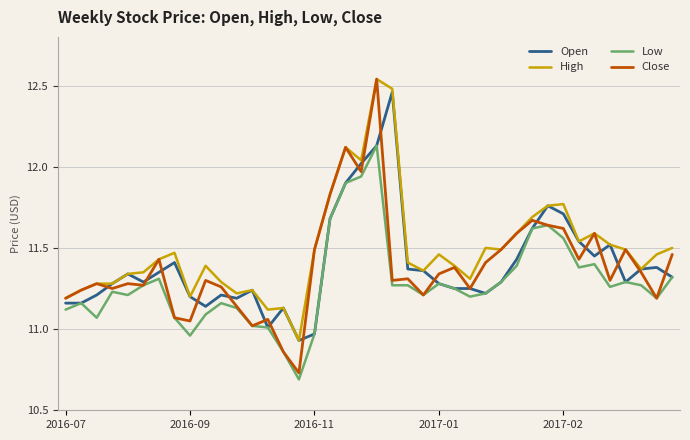

True or false: Low and High cross at least once.

False